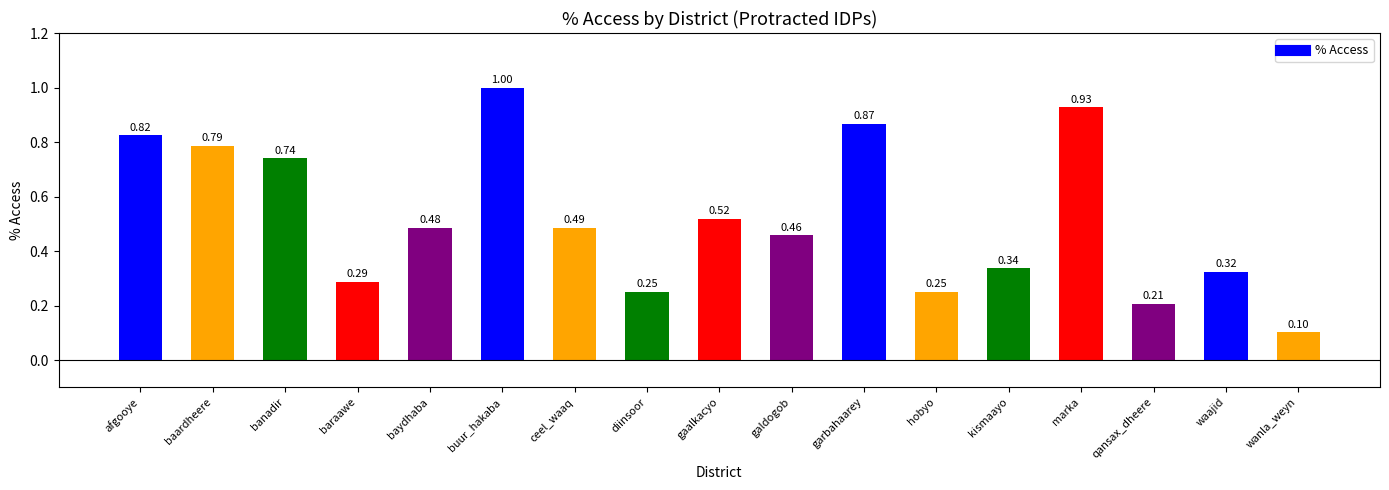

What is the sum of the values at kismaayo and baardheere?

1.1